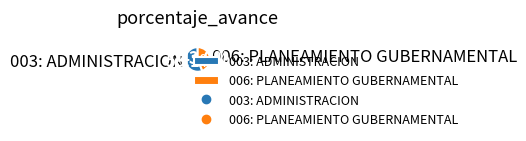

How many slices are in this pie chart?

2